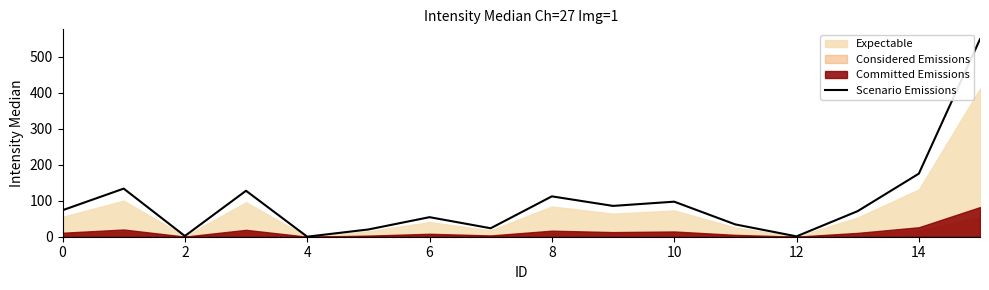

What is the minimum value shown in the chart?

0.1